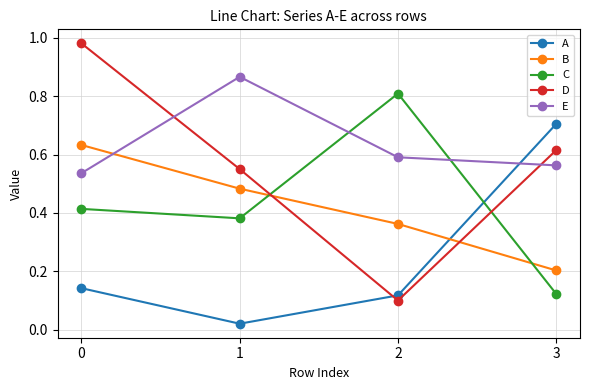

Is it true that C equals 0.3 at 2?

False